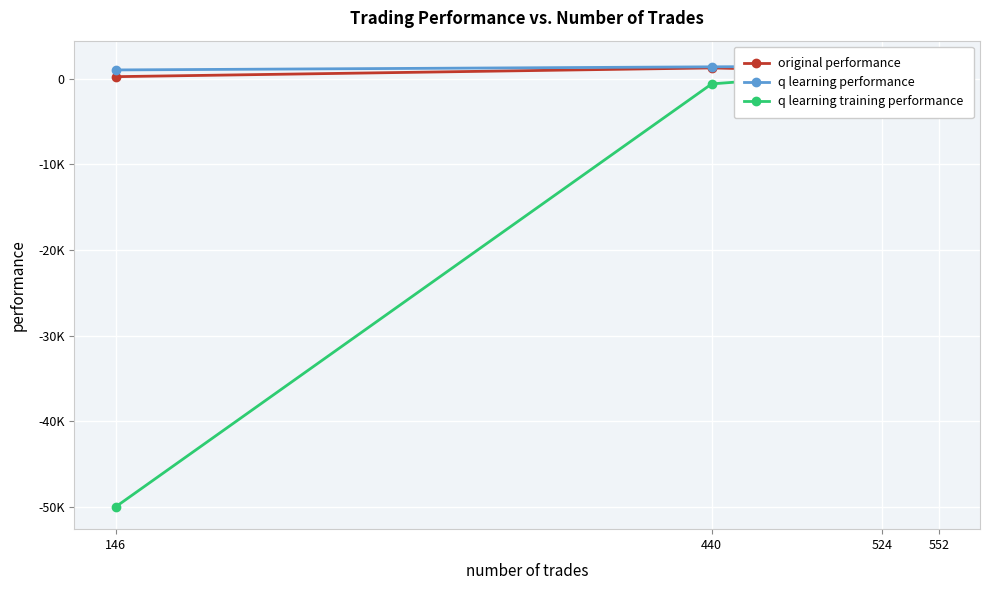

At which label is original performance closest to 769?

552